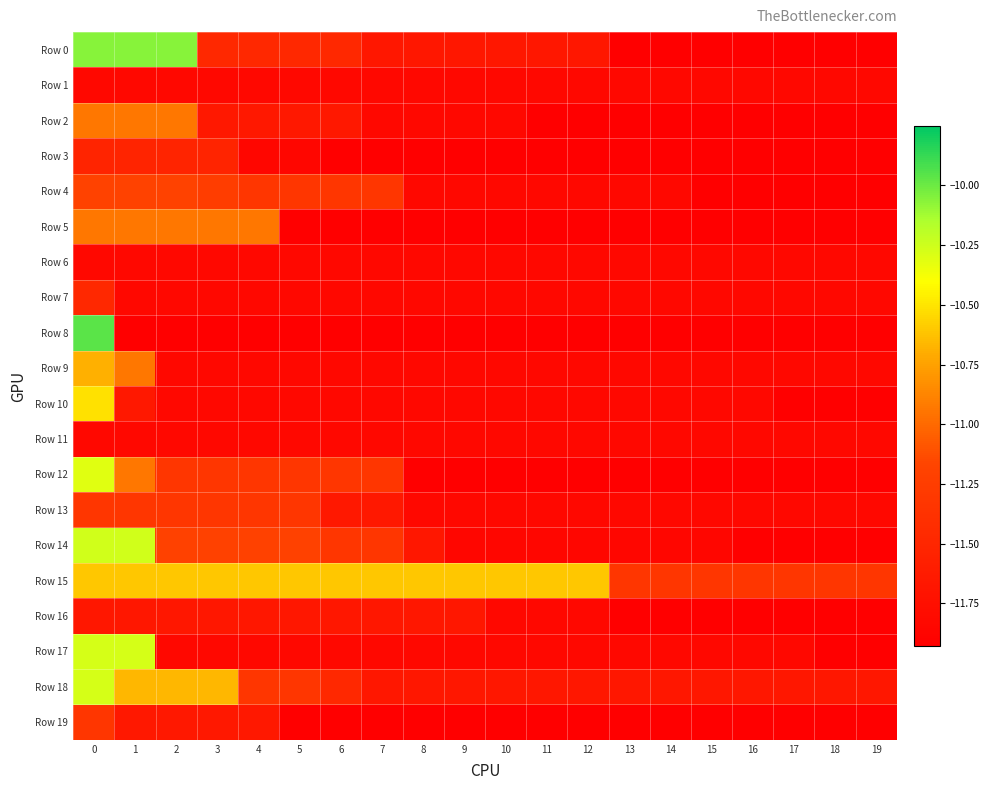

Reading right to left, list all the values displayed in this chart.

Row 0: 19=-11.9	18=-11.9	17=-11.9	16=-11.9	15=-11.9	14=-11.9	13=-11.9	12=-11.7	11=-11.7	10=-11.7	9=-11.7	8=-11.7	7=-11.7	6=-11.5	5=-11.5	4=-11.5	3=-11.5	2=-10.1	1=-10.1	0=-10.1
Row 1: 19=-11.8	18=-11.8	17=-11.8	16=-11.8	15=-11.8	14=-11.8	13=-11.8	12=-11.8	11=-11.8	10=-11.8	9=-11.8	8=-11.8	7=-11.8	6=-11.8	5=-11.8	4=-11.8	3=-11.8	2=-11.8	1=-11.8	0=-11.8
Row 2: 19=-11.9	18=-11.9	17=-11.9	16=-11.9	15=-11.9	14=-11.9	13=-11.9	12=-11.9	11=-11.9	10=-11.8	9=-11.8	8=-11.8	7=-11.8	6=-11.6	5=-11.6	4=-11.6	3=-11.6	2=-10.9	1=-10.9	0=-10.9
Row 3: 19=-11.9	18=-11.9	17=-11.9	16=-11.9	15=-11.9	14=-11.9	13=-11.9	12=-11.9	11=-11.9	10=-11.9	9=-11.9	8=-11.9	7=-11.9	6=-11.9	5=-11.9	4=-11.9	3=-11.5	2=-11.5	1=-11.5	0=-11.5
Row 4: 19=-11.9	18=-11.9	17=-11.9	16=-11.9	15=-11.9	14=-11.8	13=-11.8	12=-11.8	11=-11.8	10=-11.8	9=-11.8	8=-11.8	7=-11.3	6=-11.3	5=-11.3	4=-11.3	3=-11.3	2=-11.2	1=-11.2	0=-11.2
Row 5: 19=-11.9	18=-11.9	17=-11.9	16=-11.9	15=-11.9	14=-11.9	13=-11.9	12=-11.9	11=-11.9	10=-11.9	9=-11.9	8=-11.9	7=-11.9	6=-11.9	5=-11.9	4=-10.9	3=-10.9	2=-10.9	1=-10.9	0=-10.9
Row 6: 19=-11.8	18=-11.8	17=-11.8	16=-11.8	15=-11.8	14=-11.8	13=-11.8	12=-11.8	11=-11.8	10=-11.8	9=-11.8	8=-11.8	7=-11.8	6=-11.8	5=-11.8	4=-11.8	3=-11.8	2=-11.8	1=-11.8	0=-11.8
Row 7: 19=-11.8	18=-11.8	17=-11.8	16=-11.8	15=-11.8	14=-11.8	13=-11.8	12=-11.8	11=-11.8	10=-11.8	9=-11.8	8=-11.8	7=-11.8	6=-11.8	5=-11.8	4=-11.8	3=-11.8	2=-11.8	1=-11.8	0=-11.5
Row 8: 19=-11.9	18=-11.9	17=-11.9	16=-11.9	15=-11.9	14=-11.9	13=-11.9	12=-11.9	11=-11.9	10=-11.9	9=-11.9	8=-11.9	7=-11.9	6=-11.9	5=-11.9	4=-11.9	3=-11.9	2=-11.9	1=-11.9	0=-10.0
Row 9: 19=-11.8	18=-11.8	17=-11.8	16=-11.8	15=-11.8	14=-11.8	13=-11.8	12=-11.8	11=-11.8	10=-11.8	9=-11.8	8=-11.8	7=-11.8	6=-11.8	5=-11.8	4=-11.8	3=-11.8	2=-11.8	1=-10.9	0=-10.7
Row 10: 19=-11.9	18=-11.9	17=-11.9	16=-11.8	15=-11.8	14=-11.8	13=-11.8	12=-11.8	11=-11.8	10=-11.8	9=-11.8	8=-11.8	7=-11.8	6=-11.8	5=-11.8	4=-11.8	3=-11.8	2=-11.8	1=-11.6	0=-10.5
Row 11: 19=-11.8	18=-11.8	17=-11.8	16=-11.8	15=-11.8	14=-11.8	13=-11.8	12=-11.8	11=-11.8	10=-11.8	9=-11.8	8=-11.8	7=-11.8	6=-11.8	5=-11.8	4=-11.8	3=-11.8	2=-11.8	1=-11.8	0=-11.8
Row 12: 19=-11.9	18=-11.9	17=-11.9	16=-11.9	15=-11.9	14=-11.9	13=-11.9	12=-11.9	11=-11.9	10=-11.9	9=-11.9	8=-11.9	7=-11.3	6=-11.3	5=-11.3	4=-11.3	3=-11.3	2=-11.3	1=-10.9	0=-10.3
Row 13: 19=-11.8	18=-11.8	17=-11.8	16=-11.8	15=-11.8	14=-11.8	13=-11.8	12=-11.8	11=-11.8	10=-11.8	9=-11.8	8=-11.8	7=-11.6	6=-11.6	5=-11.3	4=-11.3	3=-11.3	2=-11.3	1=-11.3	0=-11.3
Row 14: 19=-11.9	18=-11.9	17=-11.9	16=-11.9	15=-11.9	14=-11.9	13=-11.9	12=-11.9	11=-11.9	10=-11.9	9=-11.9	8=-11.7	7=-11.3	6=-11.3	5=-11.2	4=-11.2	3=-11.2	2=-11.2	1=-10.3	0=-10.3
Row 15: 19=-11.3	18=-11.3	17=-11.3	16=-11.3	15=-11.3	14=-11.3	13=-11.3	12=-10.6	11=-10.6	10=-10.6	9=-10.6	8=-10.6	7=-10.6	6=-10.6	5=-10.6	4=-10.6	3=-10.6	2=-10.6	1=-10.6	0=-10.6
Row 16: 19=-11.9	18=-11.9	17=-11.9	16=-11.9	15=-11.9	14=-11.9	13=-11.9	12=-11.8	11=-11.8	10=-11.8	9=-11.7	8=-11.7	7=-11.7	6=-11.7	5=-11.7	4=-11.7	3=-11.7	2=-11.7	1=-11.7	0=-11.7
Row 17: 19=-11.9	18=-11.9	17=-11.8	16=-11.8	15=-11.8	14=-11.8	13=-11.8	12=-11.8	11=-11.8	10=-11.8	9=-11.8	8=-11.8	7=-11.8	6=-11.8	5=-11.8	4=-11.8	3=-11.8	2=-11.8	1=-10.3	0=-10.3
Row 18: 19=-11.7	18=-11.7	17=-11.7	16=-11.7	15=-11.7	14=-11.7	13=-11.7	12=-11.7	11=-11.7	10=-11.7	9=-11.7	8=-11.7	7=-11.7	6=-11.5	5=-11.3	4=-11.3	3=-10.7	2=-10.7	1=-10.7	0=-10.3
Row 19: 19=-11.9	18=-11.9	17=-11.9	16=-11.9	15=-11.9	14=-11.9	13=-11.9	12=-11.9	11=-11.9	10=-11.9	9=-11.9	8=-11.9	7=-11.9	6=-11.9	5=-11.9	4=-11.6	3=-11.6	2=-11.6	1=-11.6	0=-11.3